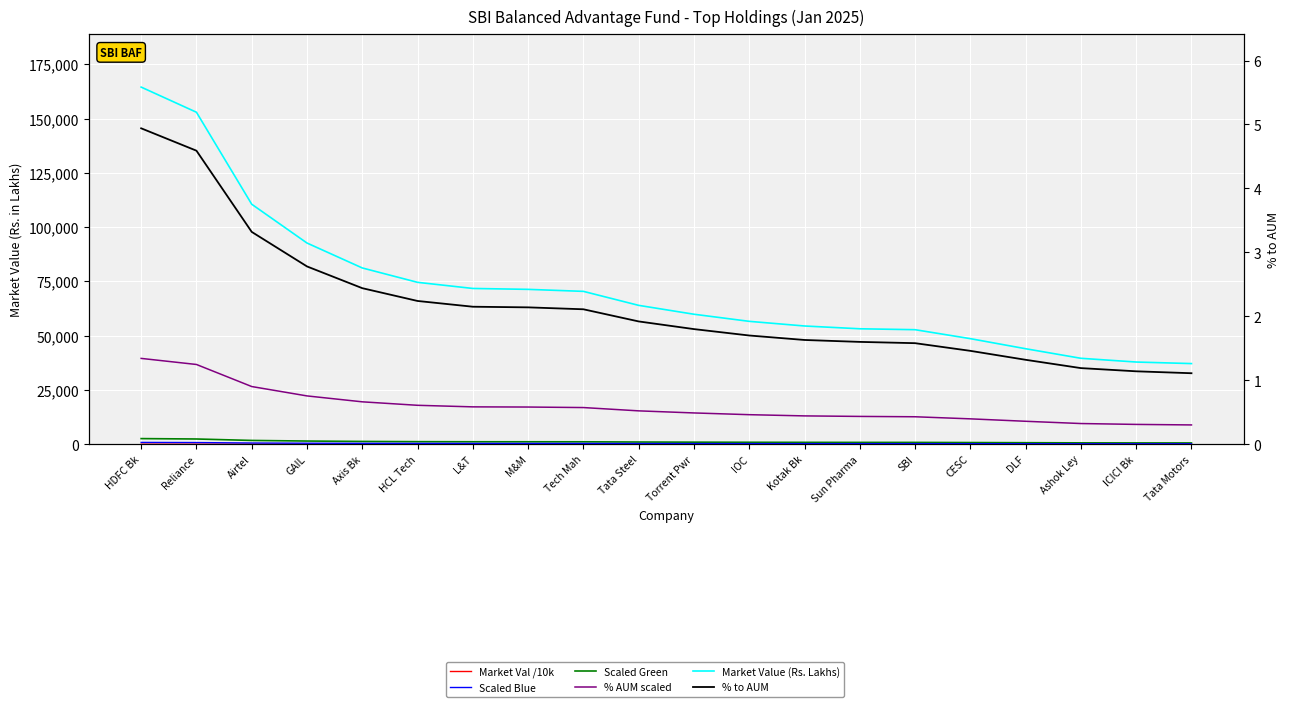

True or false: Scaled Value (red) and % AUM scaled intersect in this chart.

False